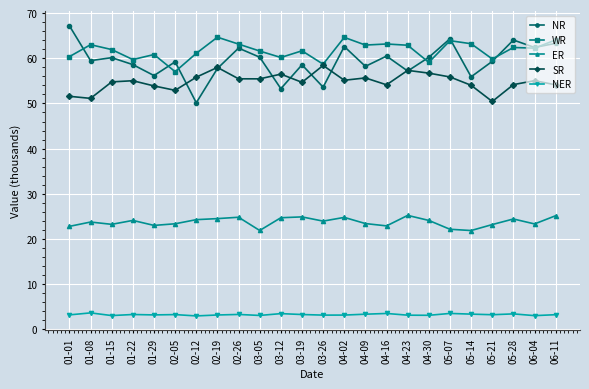

What are all the series names shown in the legend?

NR, WR, ER, SR, NER